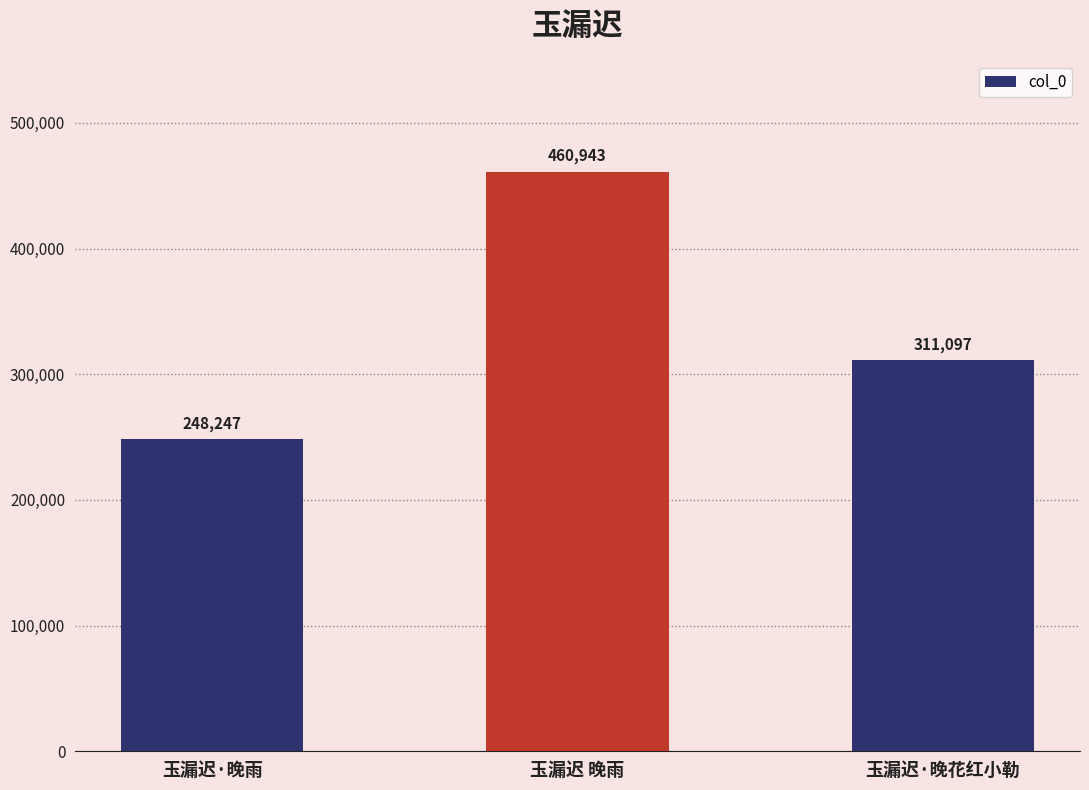

What is the sum of the values at 玉漏迟 晚雨 and 玉漏迟·晚雨?

709190